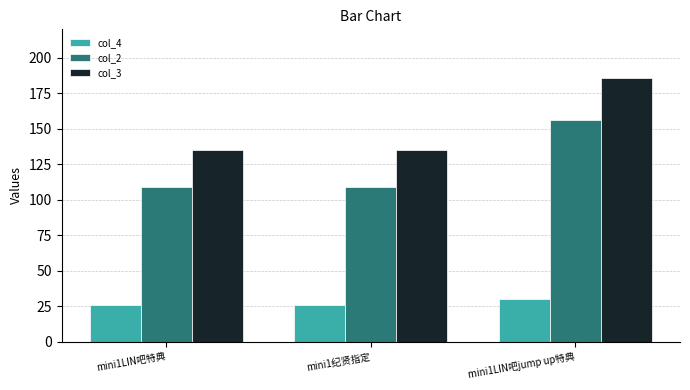

What is the total value across all series at mini1LIN吧jump up特典?

372